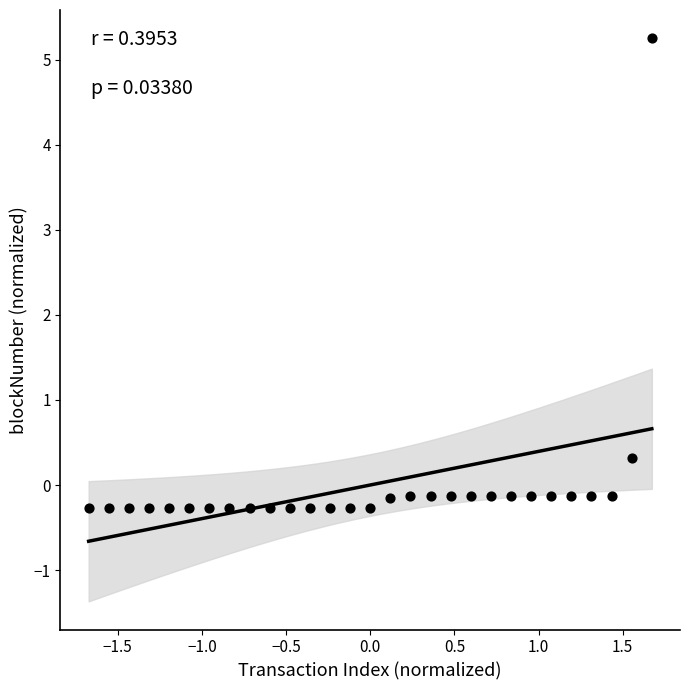

What is the range of X values (max minus min)?

3.3